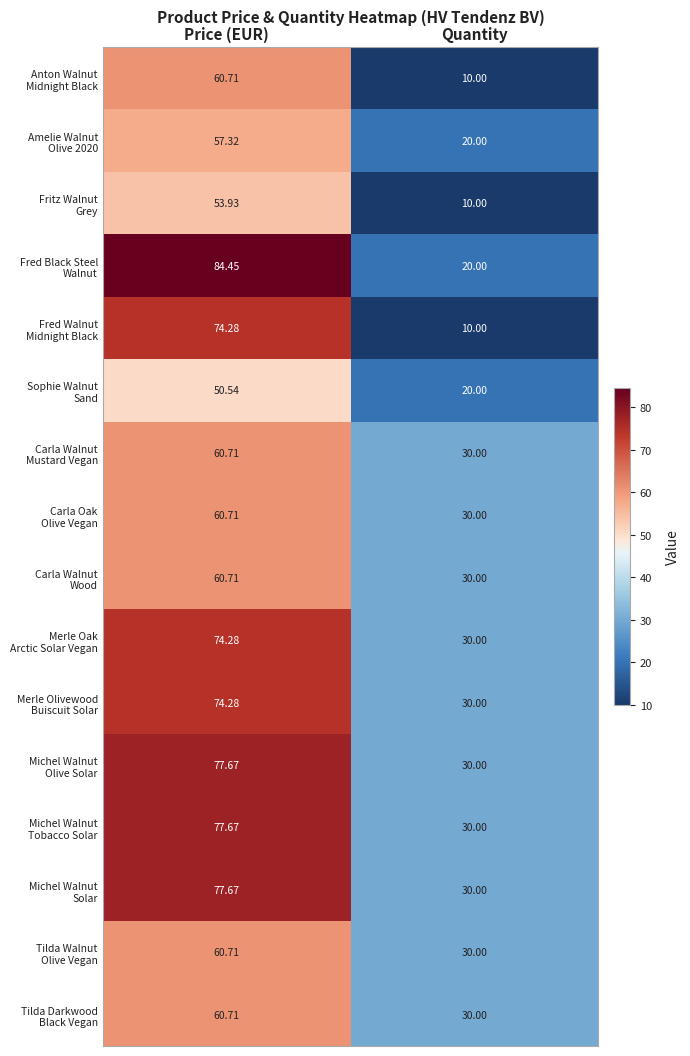

At which category is the sum across all series the highest?

Price (EUR)